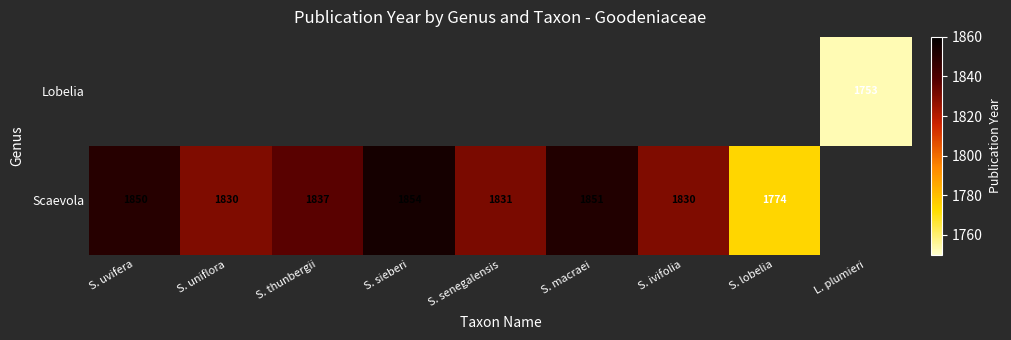

Count the number of categories in the chart.

9